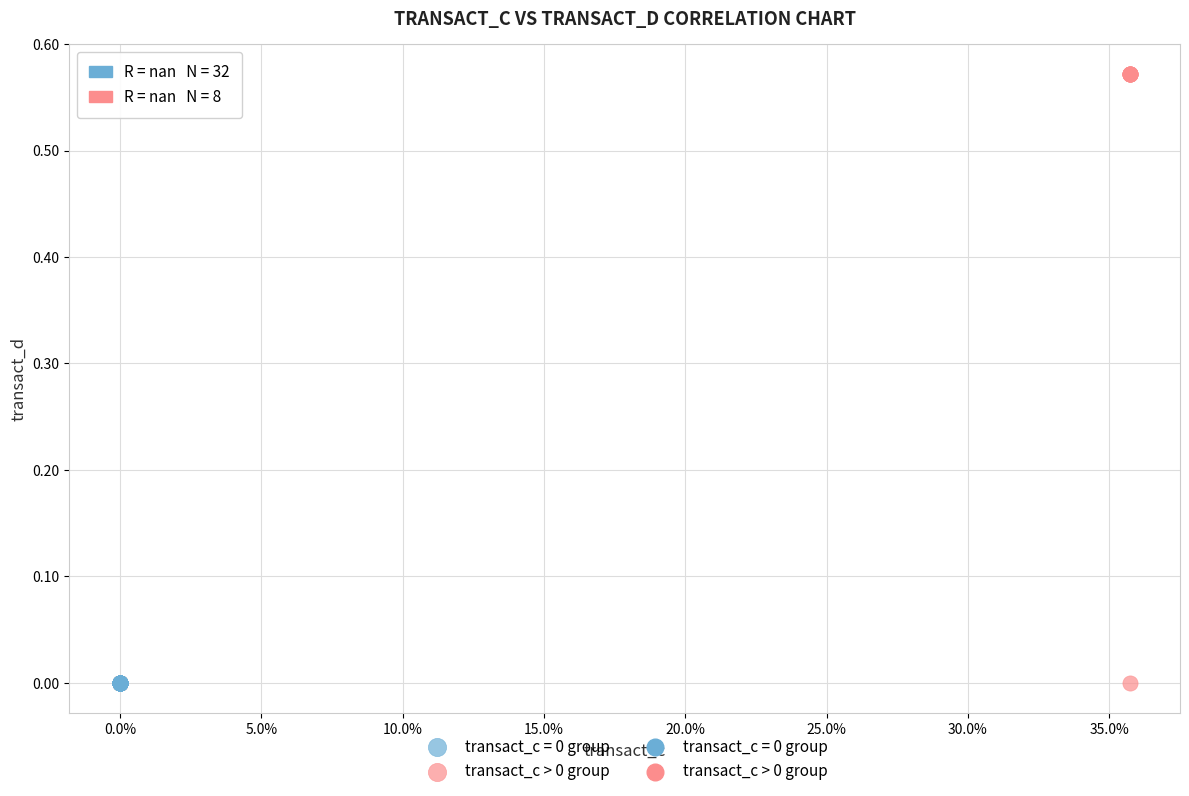

Which series contains the highest Y value?

transact_c > 0 group